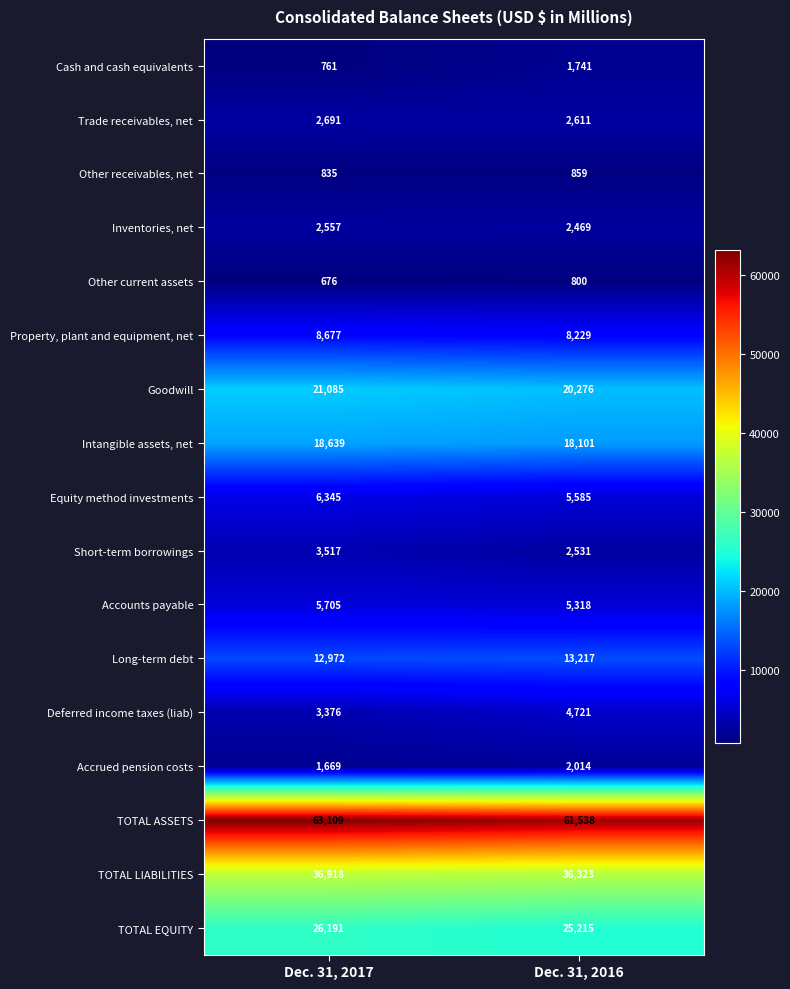

What is the minimum value shown in the chart?

676